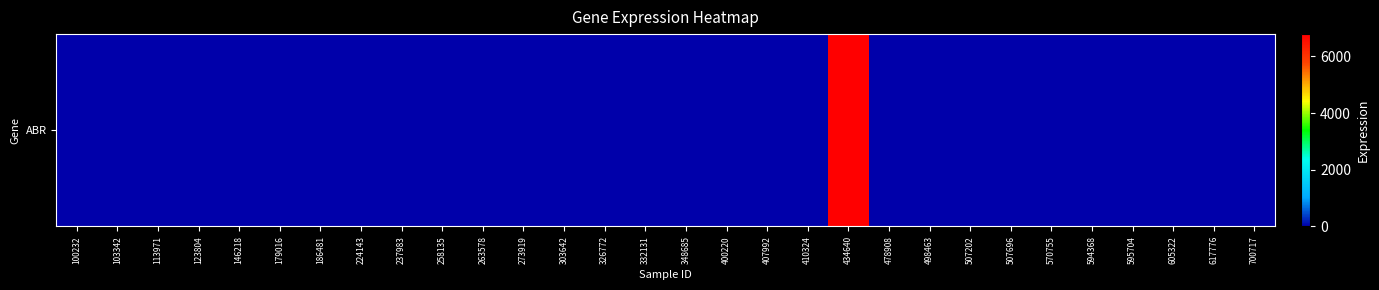

Which label corresponds to the largest value in the chart?

434640